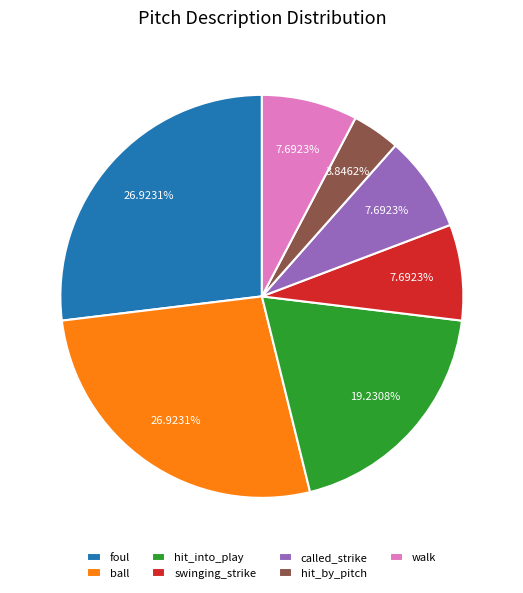

Do swinging_strike and ball together represent more than half of the pie?

No